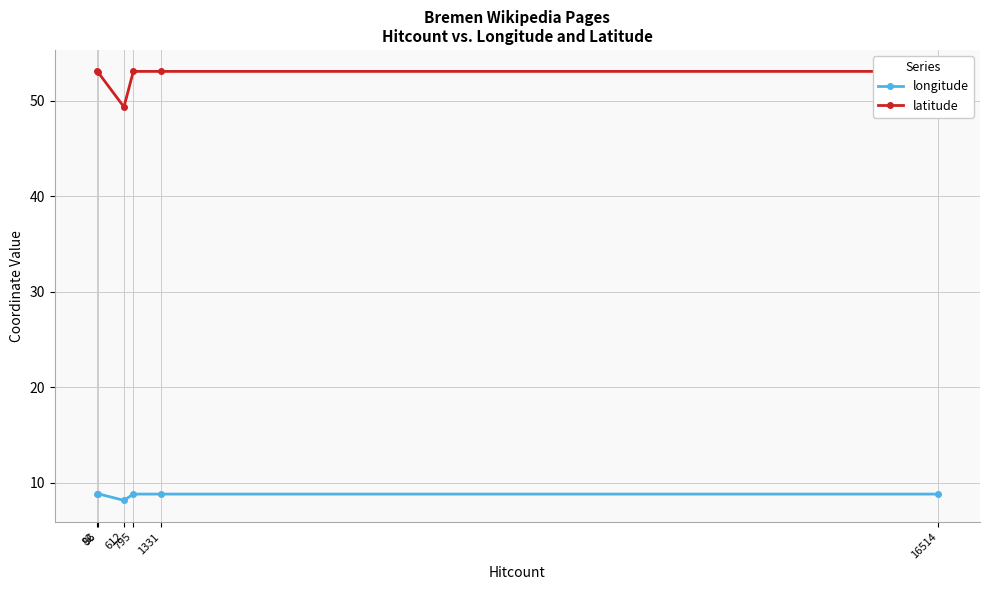

What is the value of the longitude point at the 5th from the left?

8.8